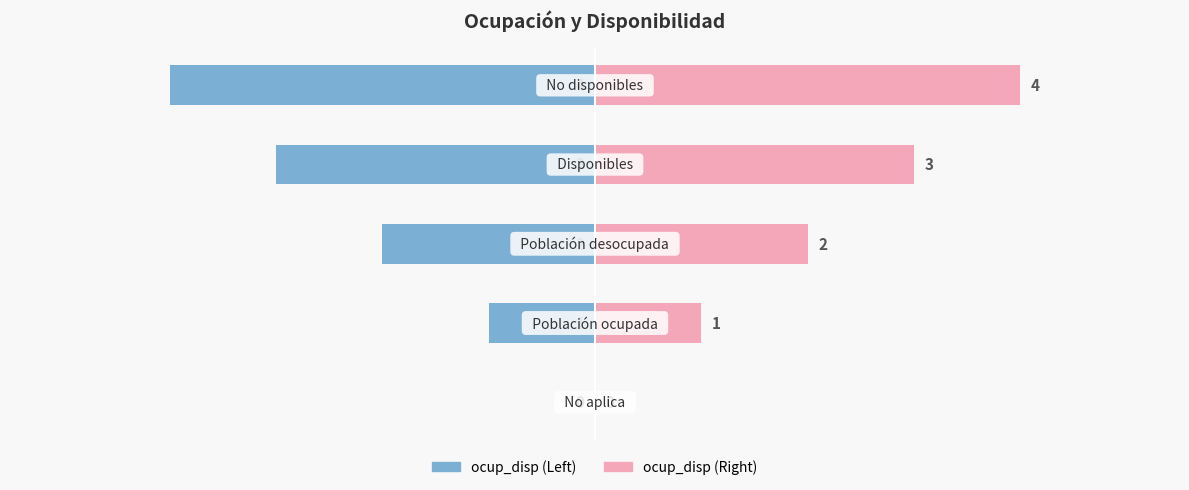

Rank the series by their average value, from lowest to highest.

ocup_disp (Left), ocup_disp (Right)